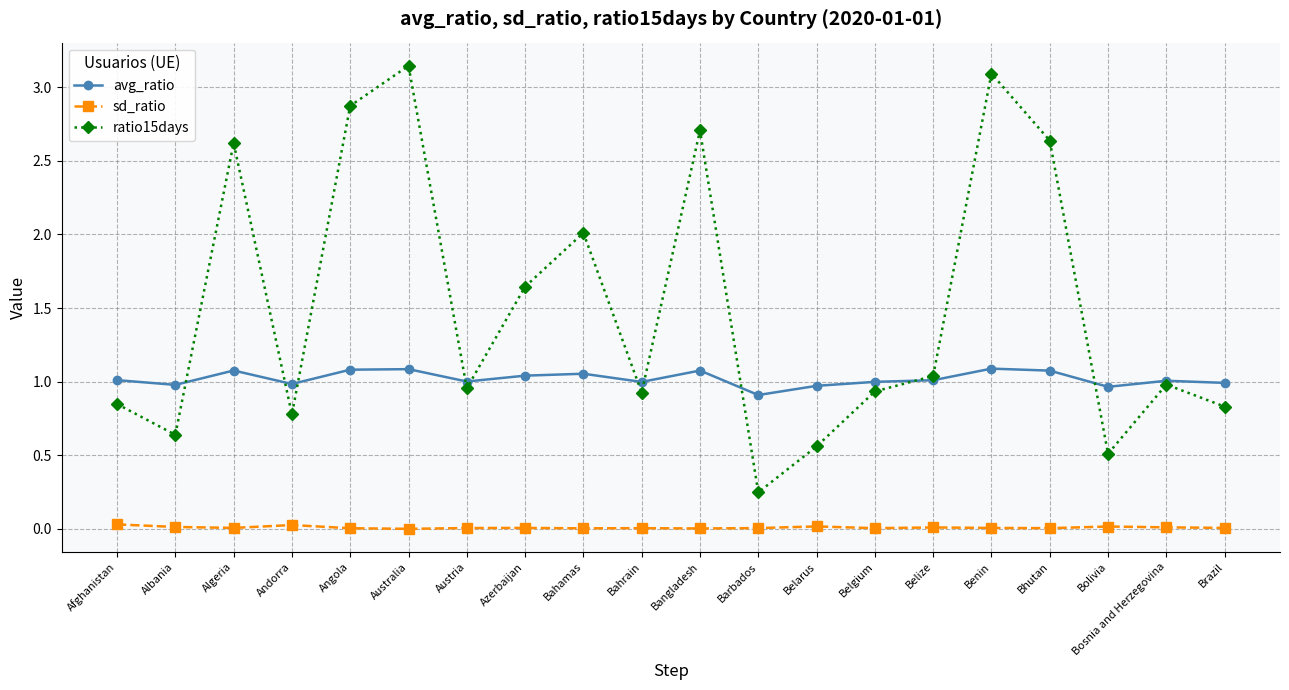

Is this an area chart (filled region under the line)?

No